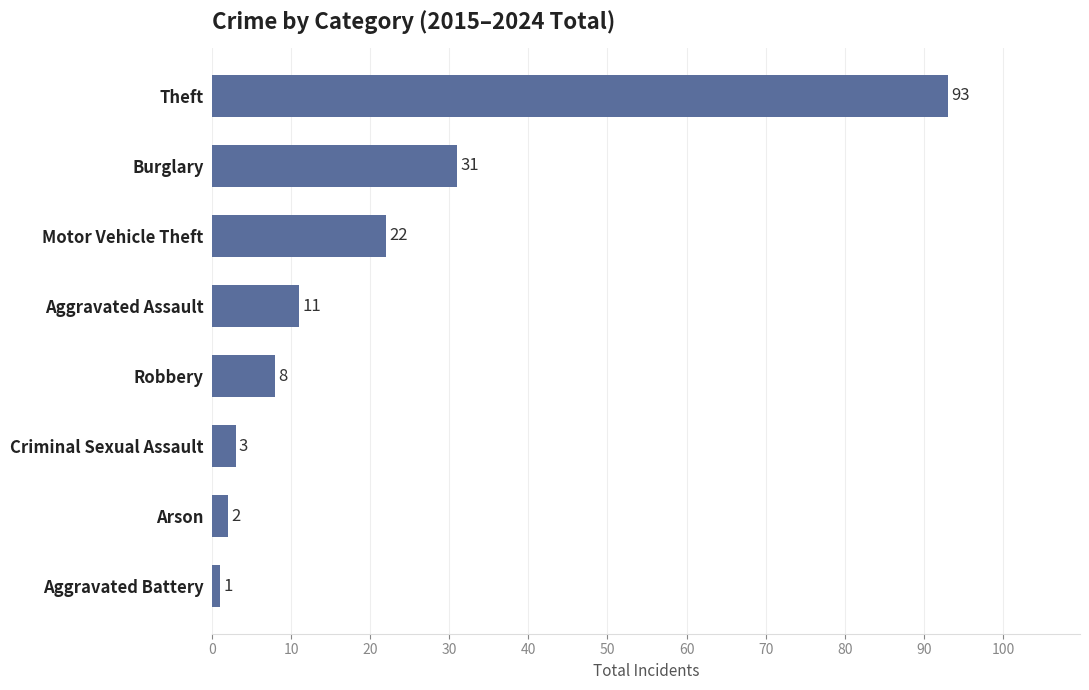

What is the difference between the maximum and minimum values?

92